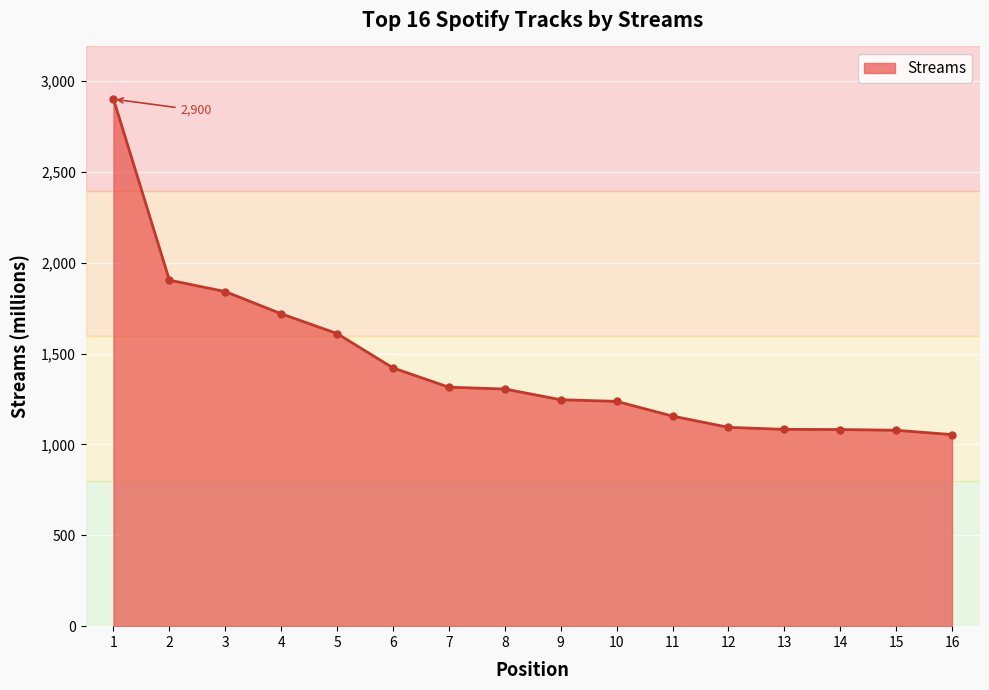

What is the minimum value shown in the chart?

1054